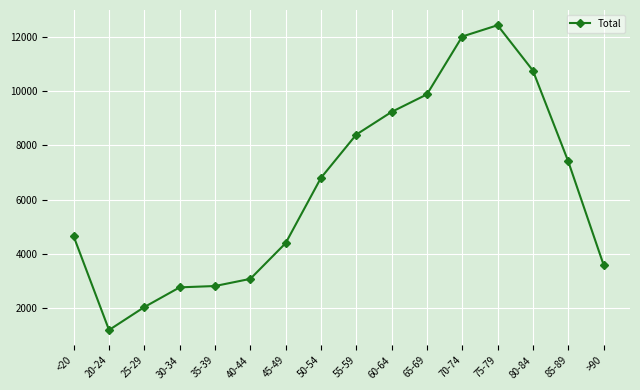

Between 45-49 and >90, which is larger?

45-49